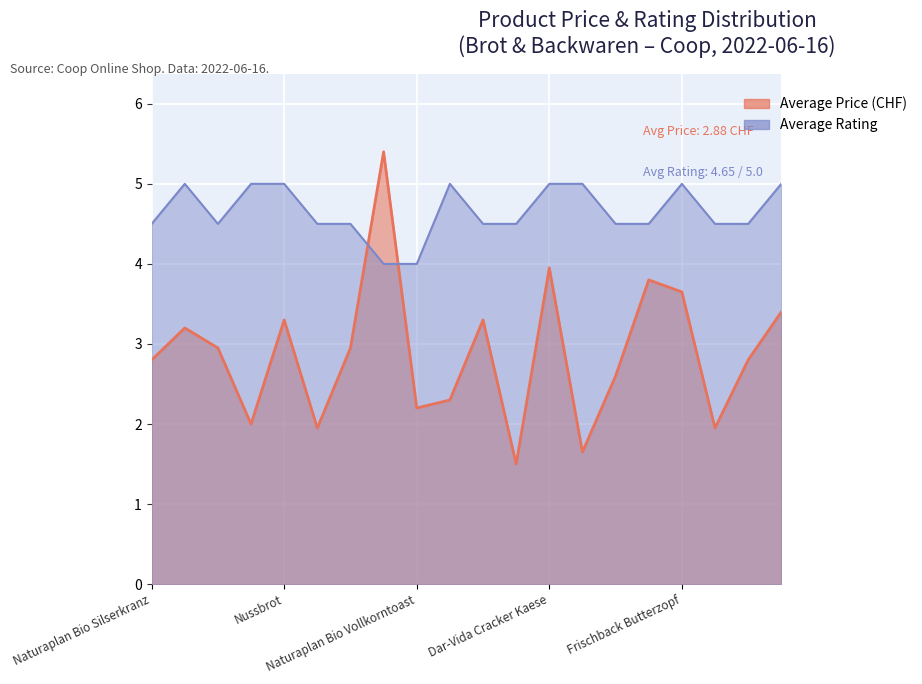

What is the spread (max minus min) of values at Mehrkorntoast 10 Scheiben?

3.0